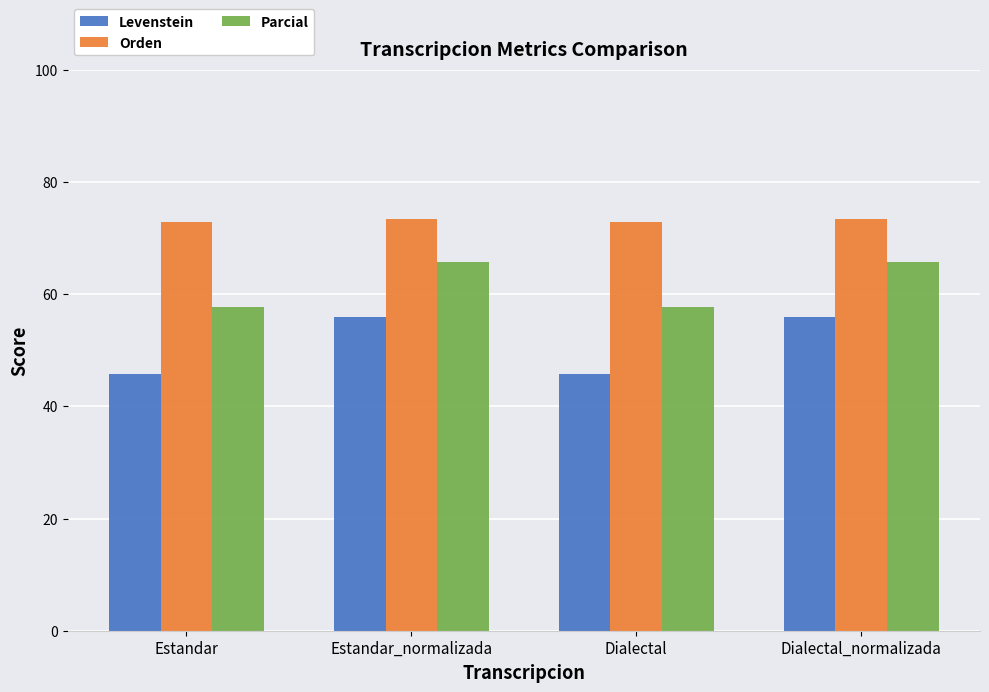

List the series in order of their peak value, lowest first.

Levenstein, Parcial, Orden